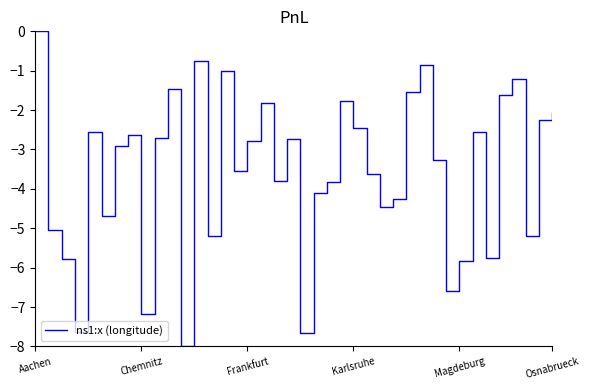

What is the minimum value shown in the chart?

-8.0